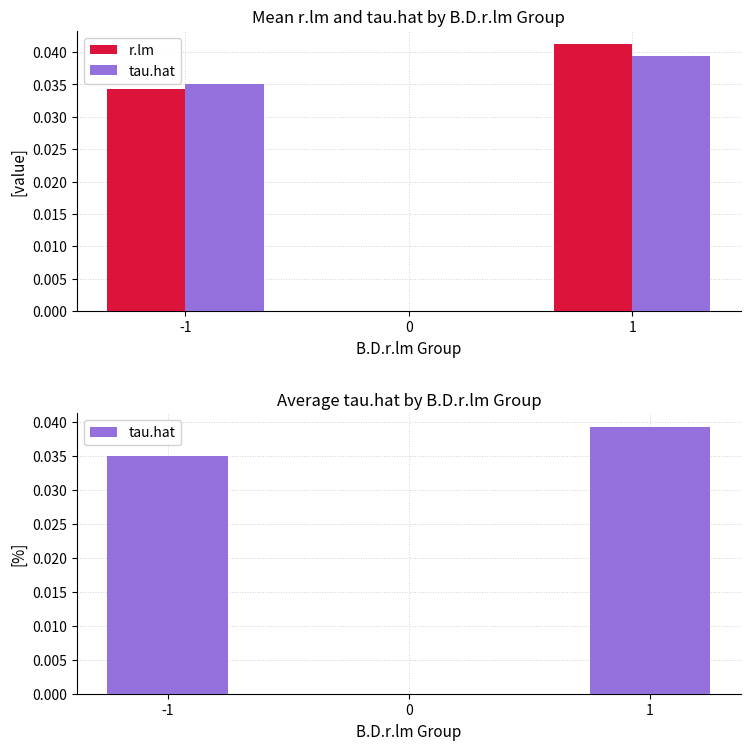

List the labels in order of r.lm value, smallest first.

0, -1, 1